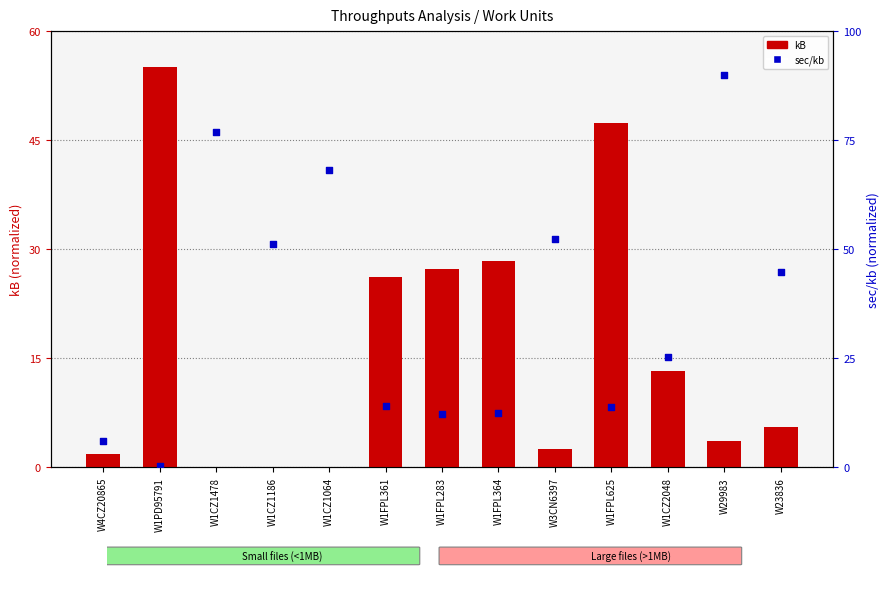

Which series contains the lowest Y value?

kB (normalized)